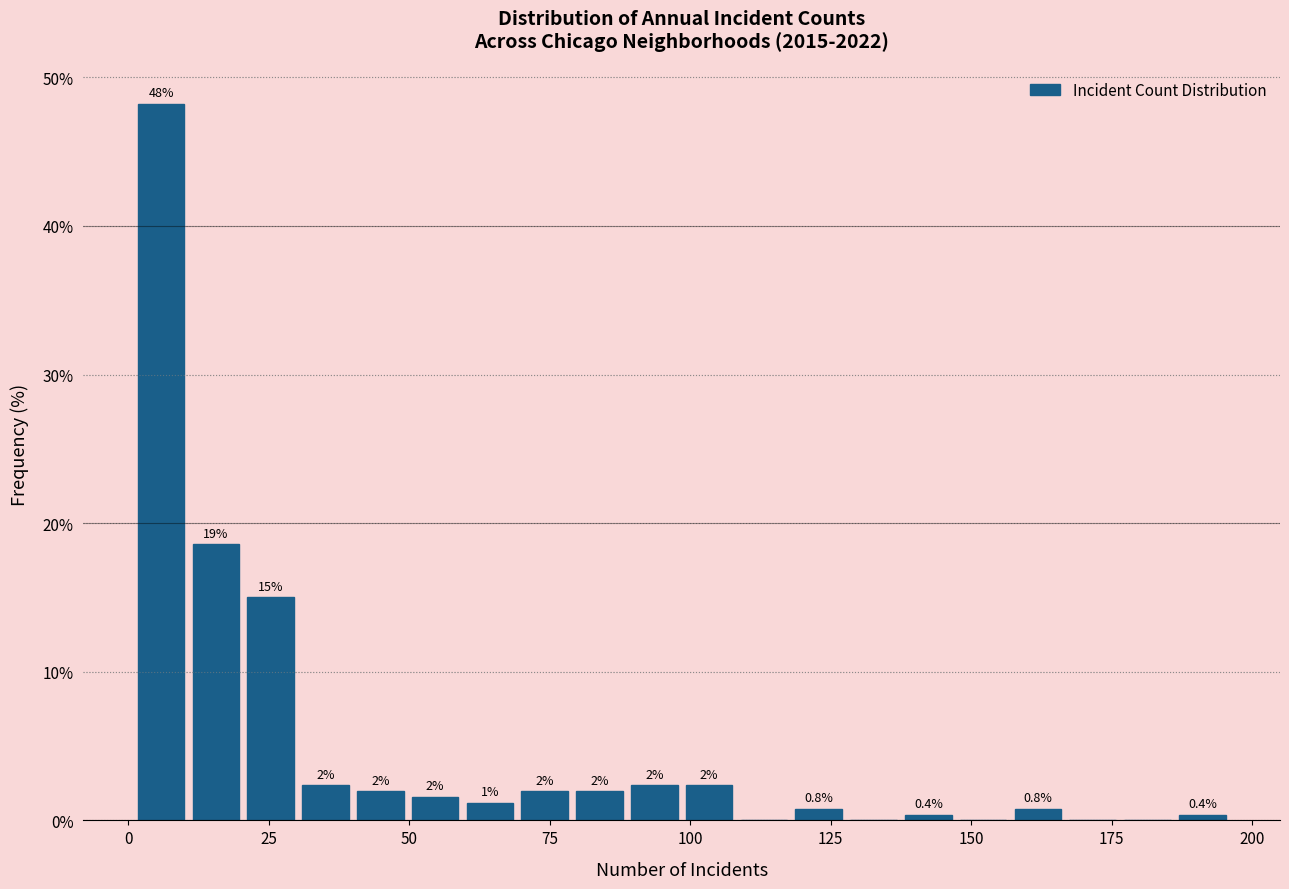

Read against the x-axis, roughly where is the centre of the tallest bar?

5